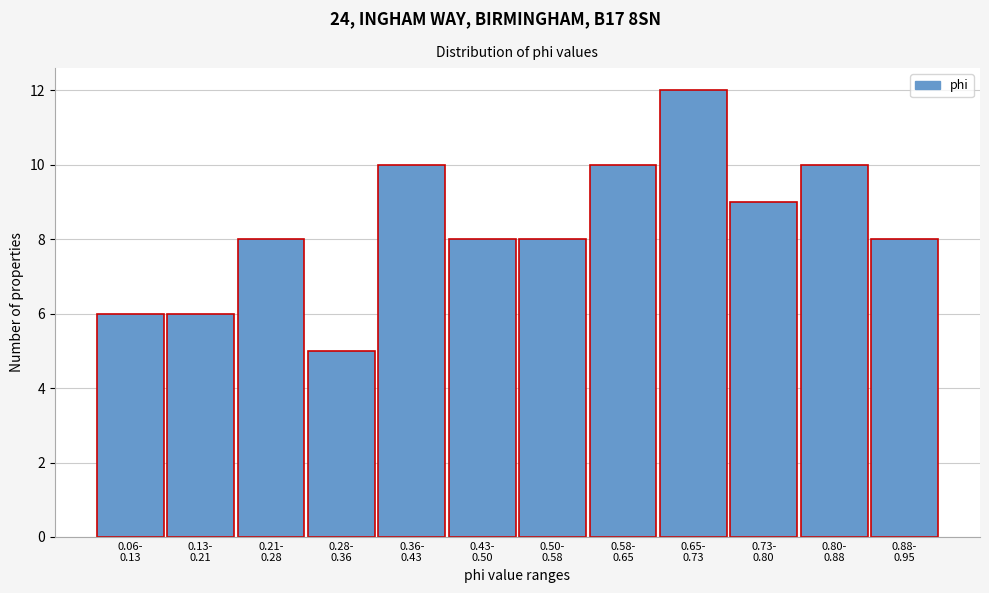

Reading left to right, extract all data points from this chart.

6	6	8	5	10	8	8	10	12	9	10	8